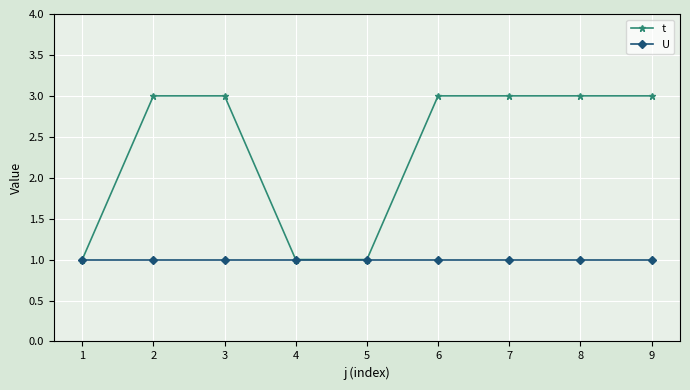

What is the maximum value shown in the chart?

3